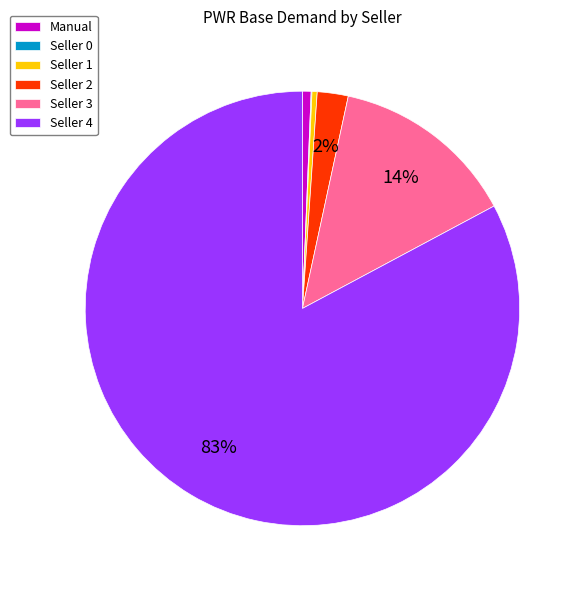

What is the largest slice in the pie chart?

Seller 4